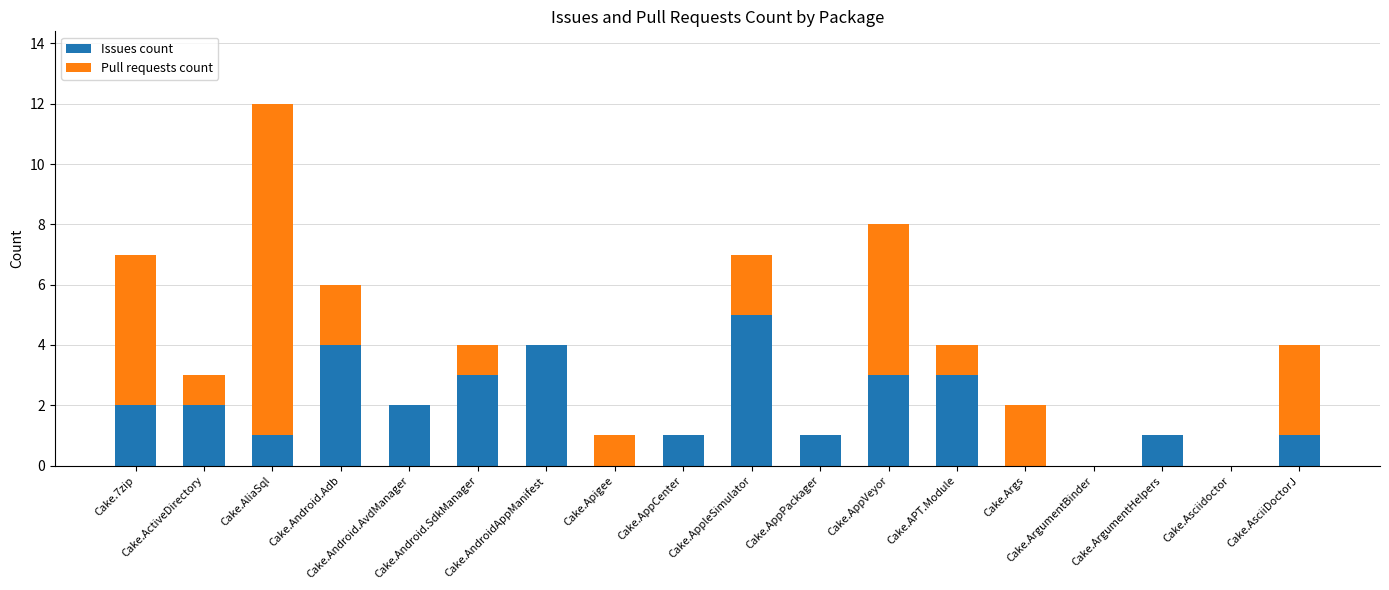

What is the sum of all Issues count values?

33